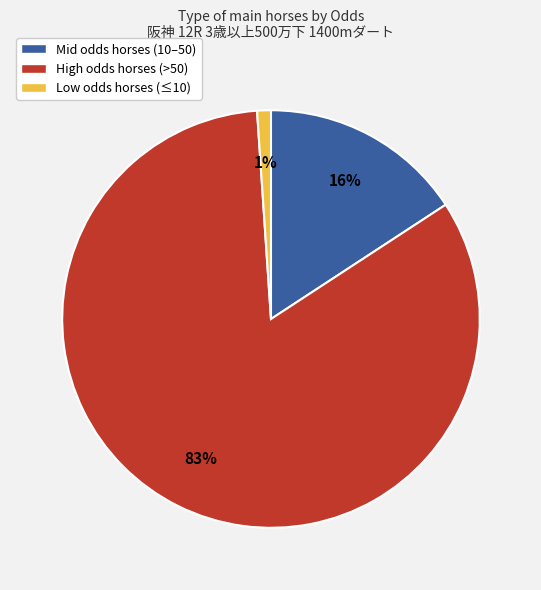

Rank the categories by value from highest to lowest.

High odds horses (>50), Mid odds horses (10–50), Low odds horses (≤10)